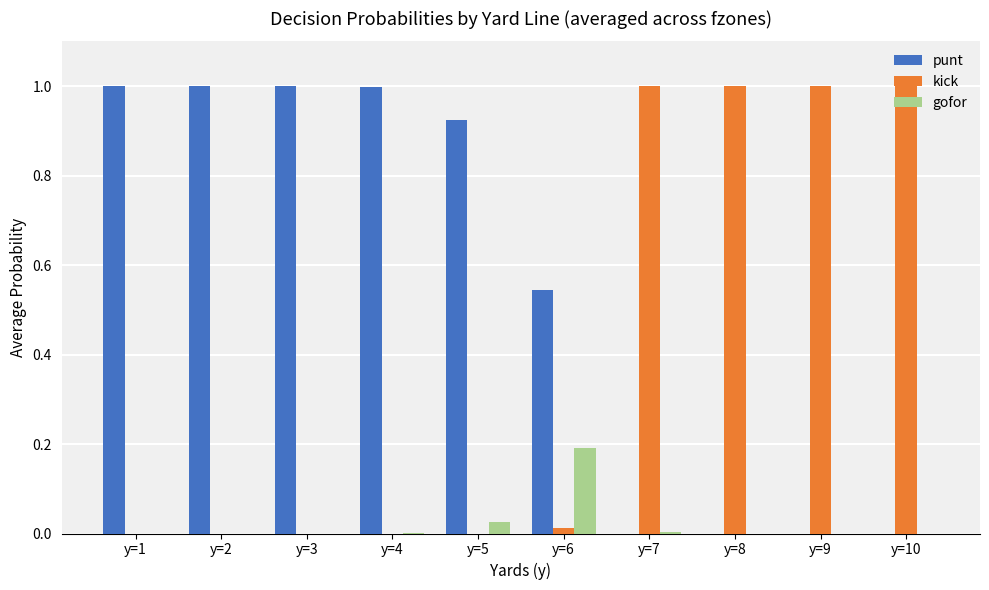

The kick series shows -0.6 at y=2. True or false?

False